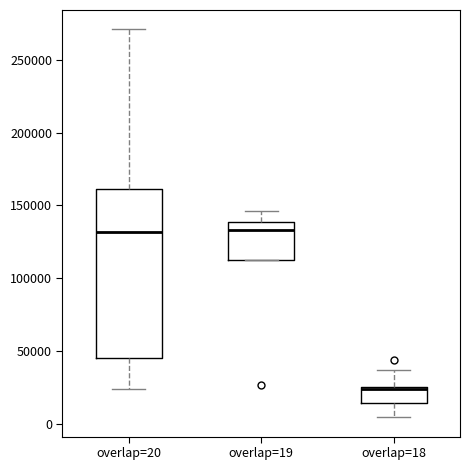

Reading left to right, read every box against the y-axis: the position of its median line, the range the box covers, and the ends of its whiskers. The values are not printed on the chart, so give them approximately, as read against the axis.

overlap=20: median 130000, box 45000 to 160000, whiskers 25000 to 270000
overlap=19: median 135000, box 115000 to 140000, whiskers 115000 to 145000
overlap=18: median 25000, box 15000 to 25000, whiskers 5000 to 35000